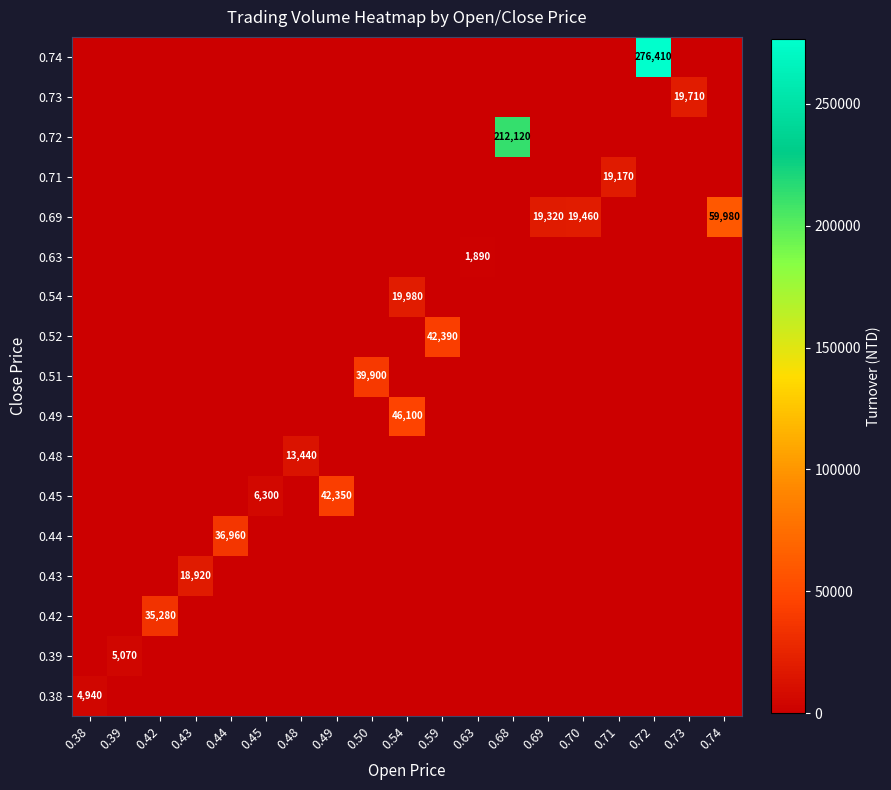

True or false: 0.71 has a value of 19170 at 0.71.

True